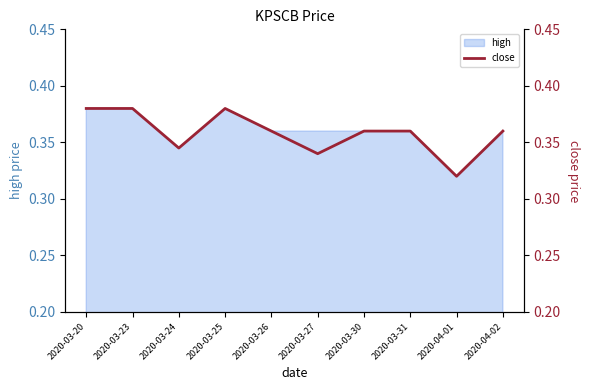

Does the chart have visible grid lines?

No